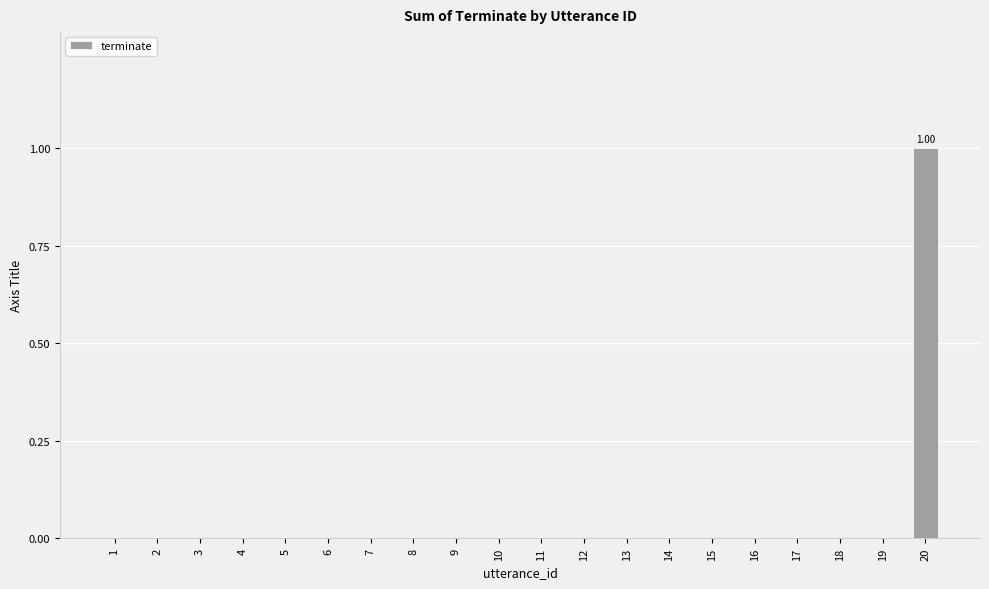

How many values are between 0 and 1?

20